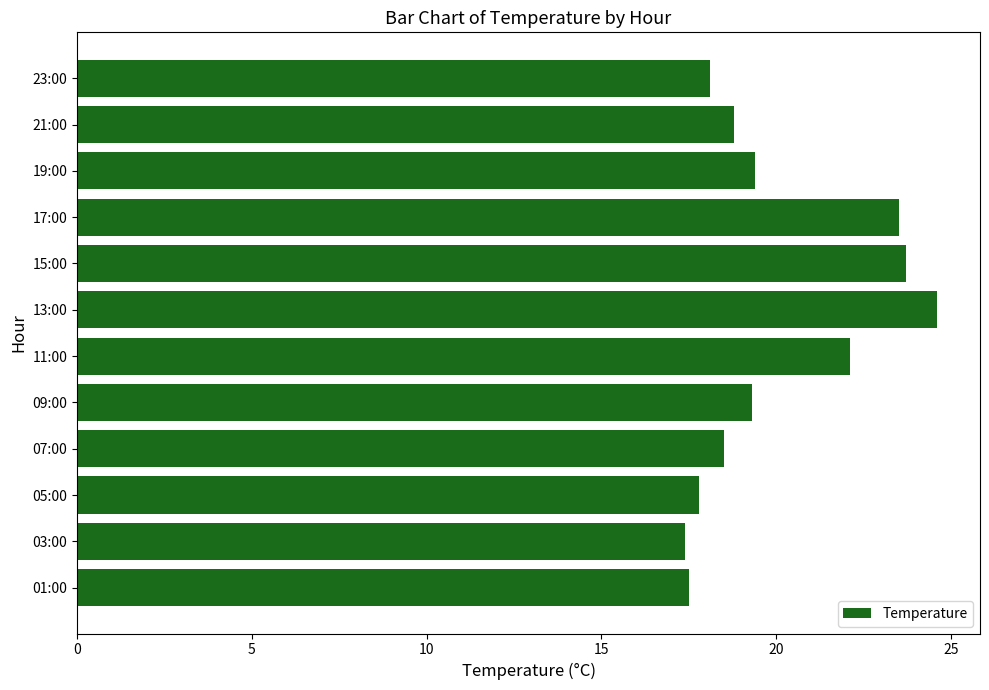

Approximately how many times larger is the value at 05:00 compared to 07:00?

1.0